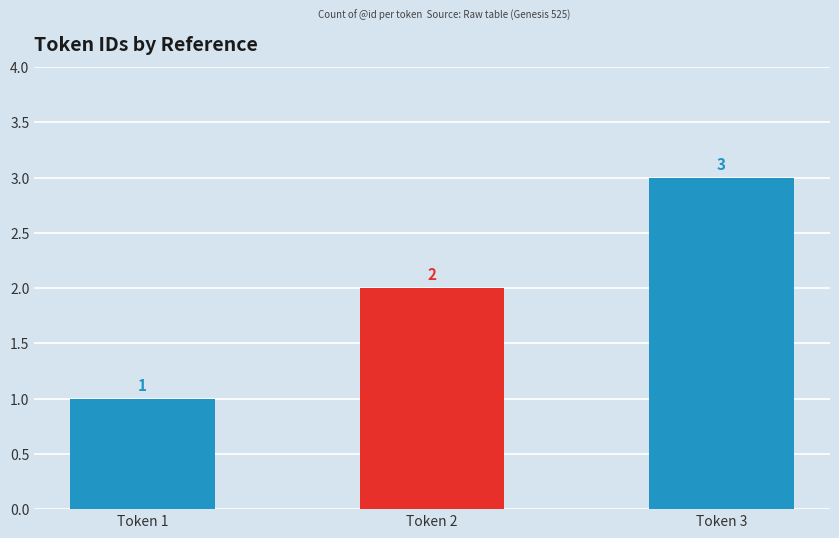

Reading left to right, extract all data points from this chart.

1	2	3